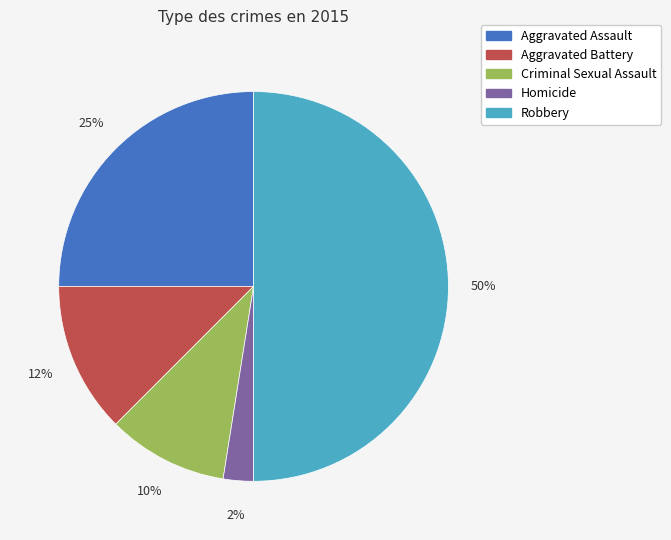

What is the ratio of the value at Criminal Sexual Assault to the value at Aggravated Battery?

0.8